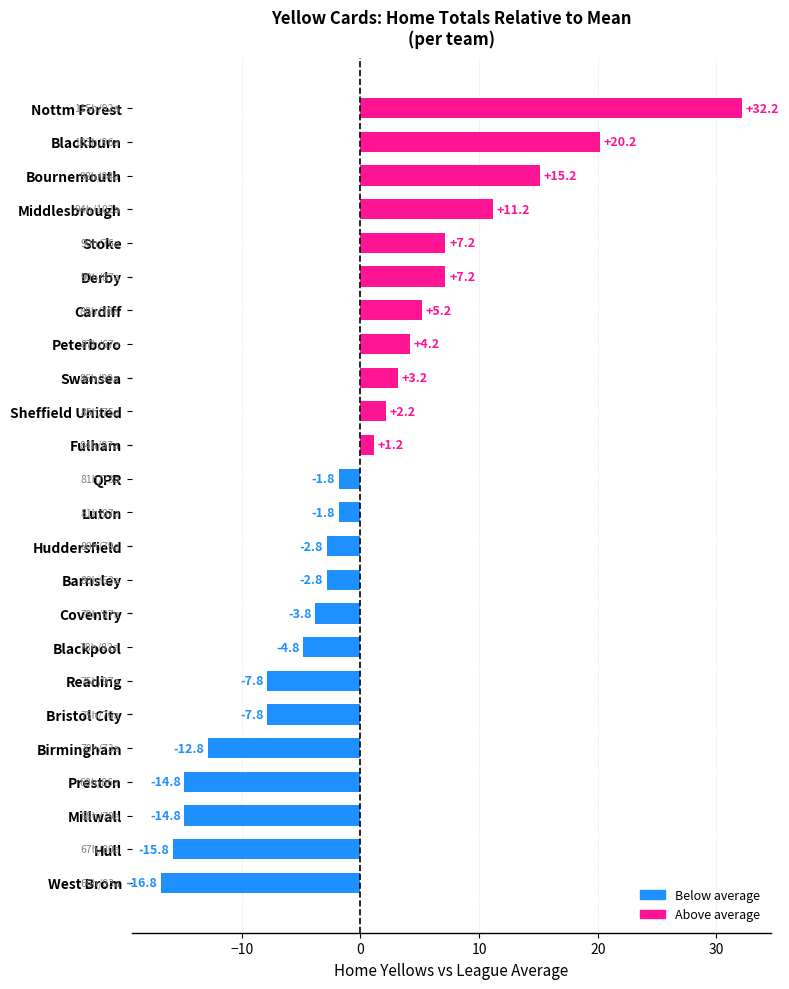

What is the difference between the values at Bristol City and QPR?

6.0